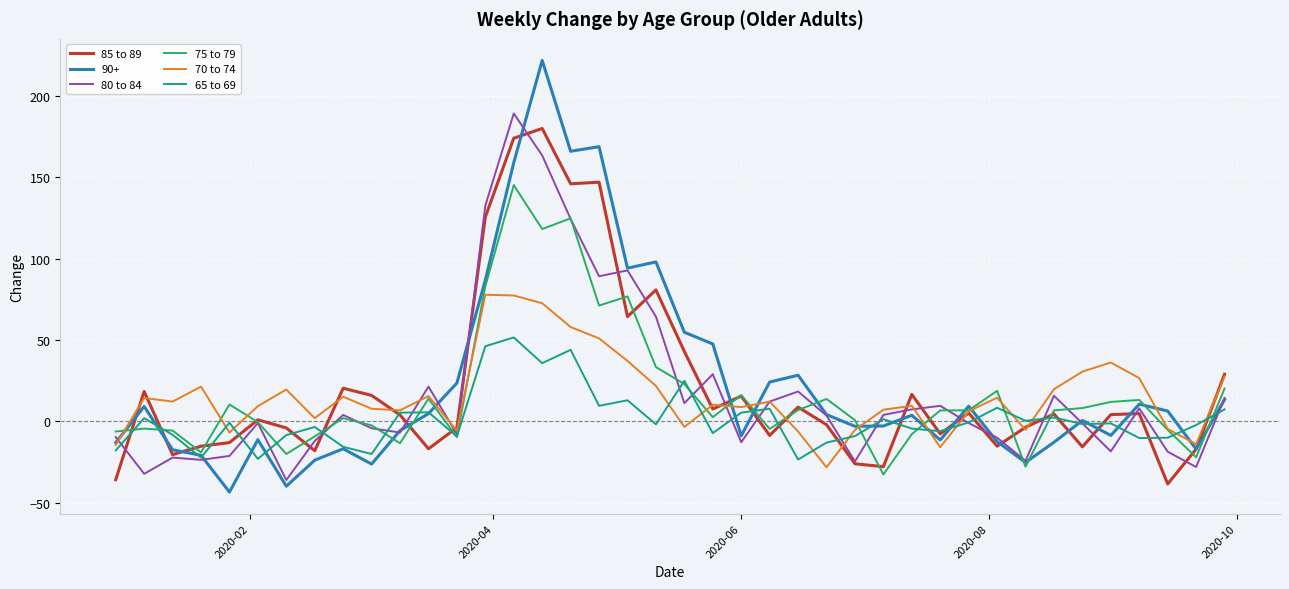

Which series has the widest spread of values?

90+